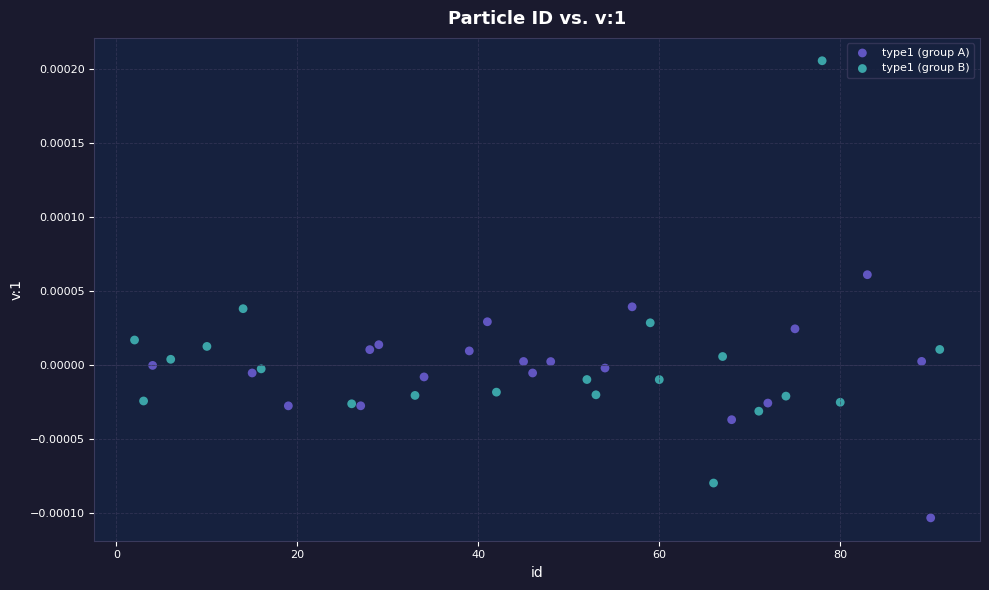

Which series reaches the maximum Y coordinate?

type1 (group B)